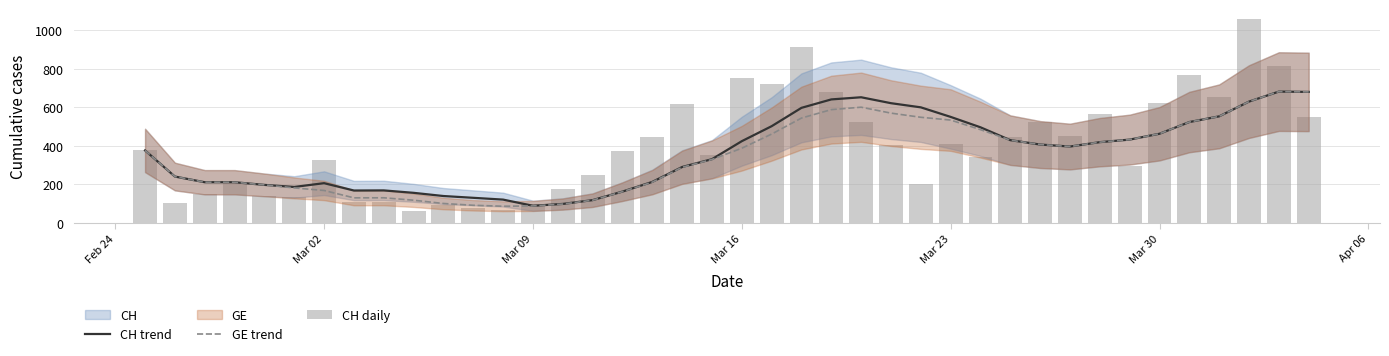

How many data points does each series have?

40